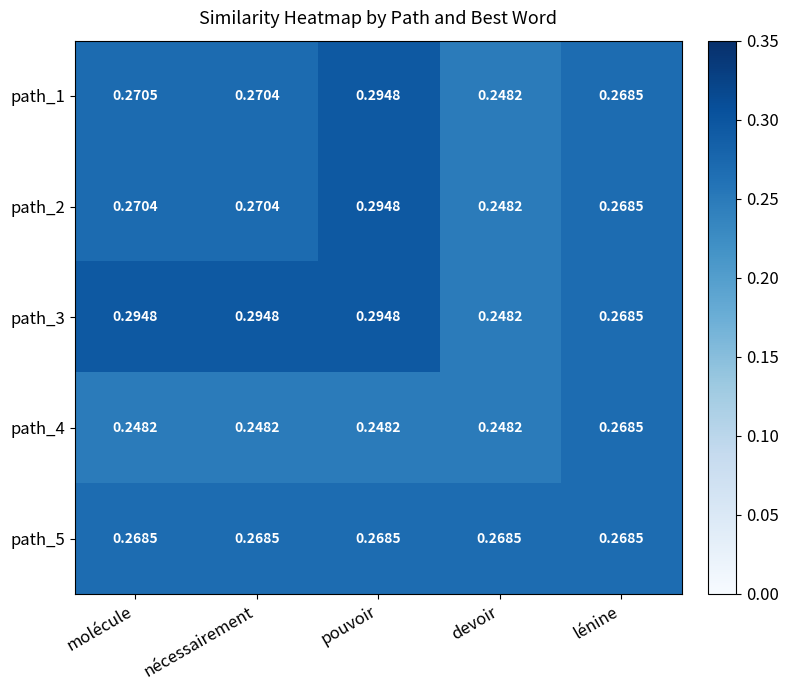

At which category is the sum across all series the highest?

pouvoir